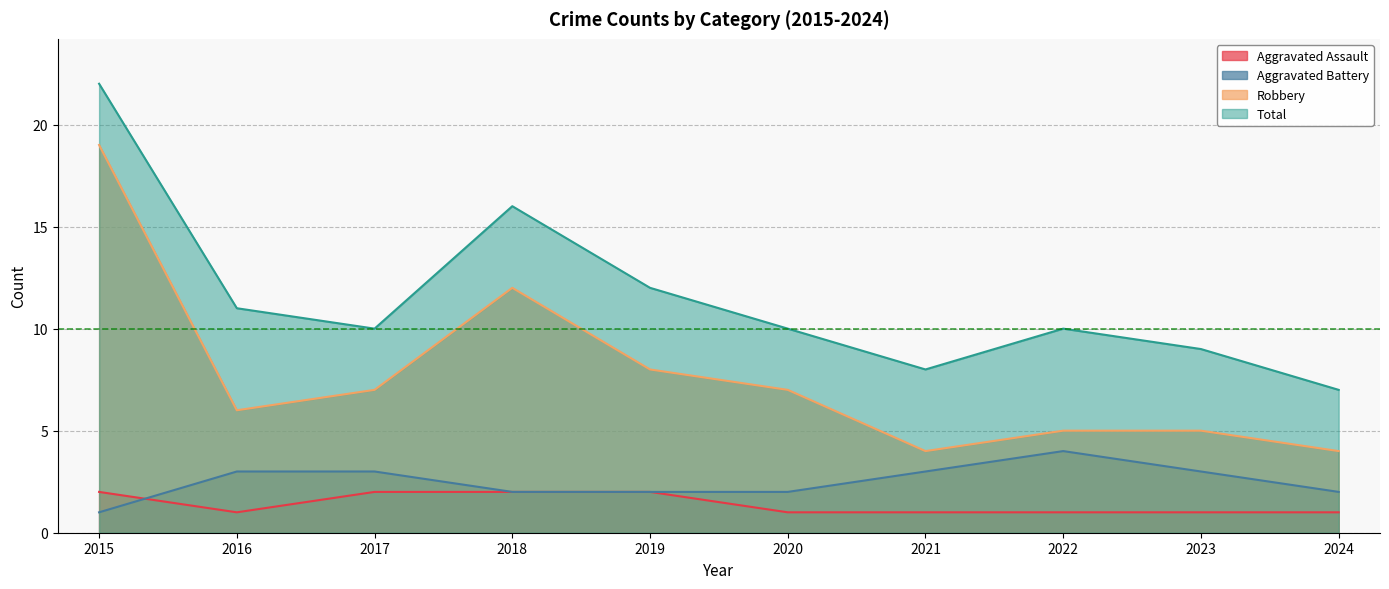

Does the chart display data point markers on the line(s)?

No